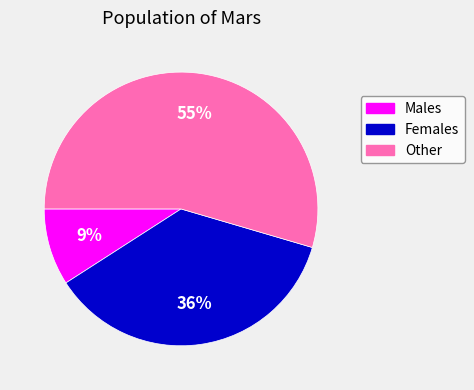

To the nearest percent, what percentage of the pie is Females?

36%